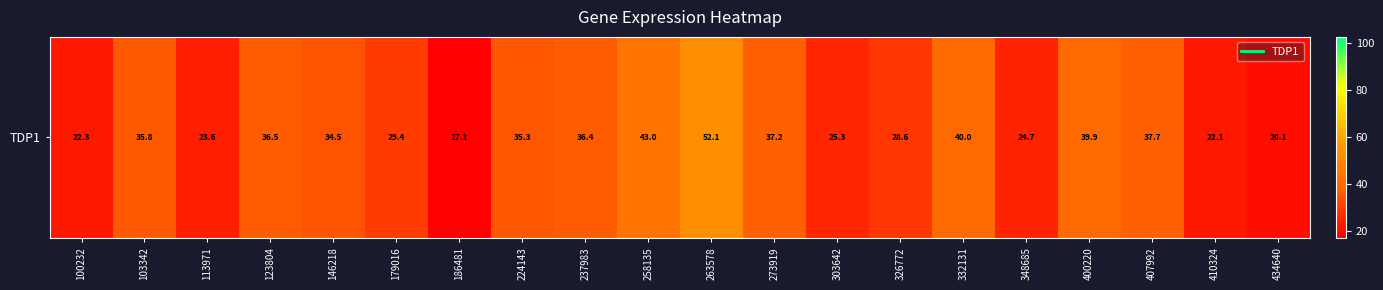

What is the approximate value at 303642?

25.3